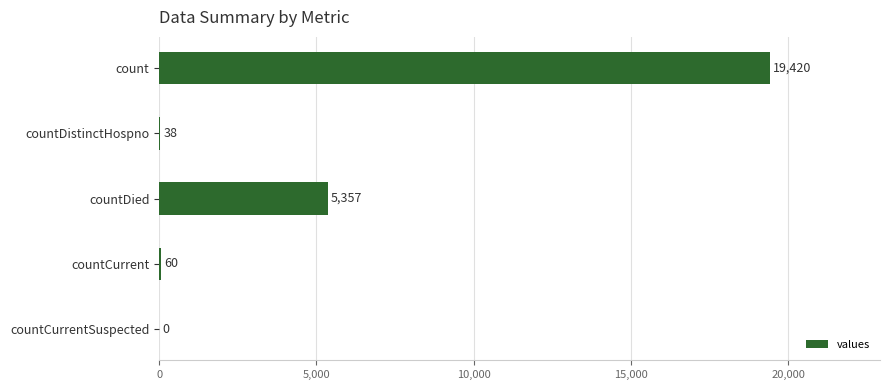

True or false: the data shows 0 at countCurrentSuspected.

True